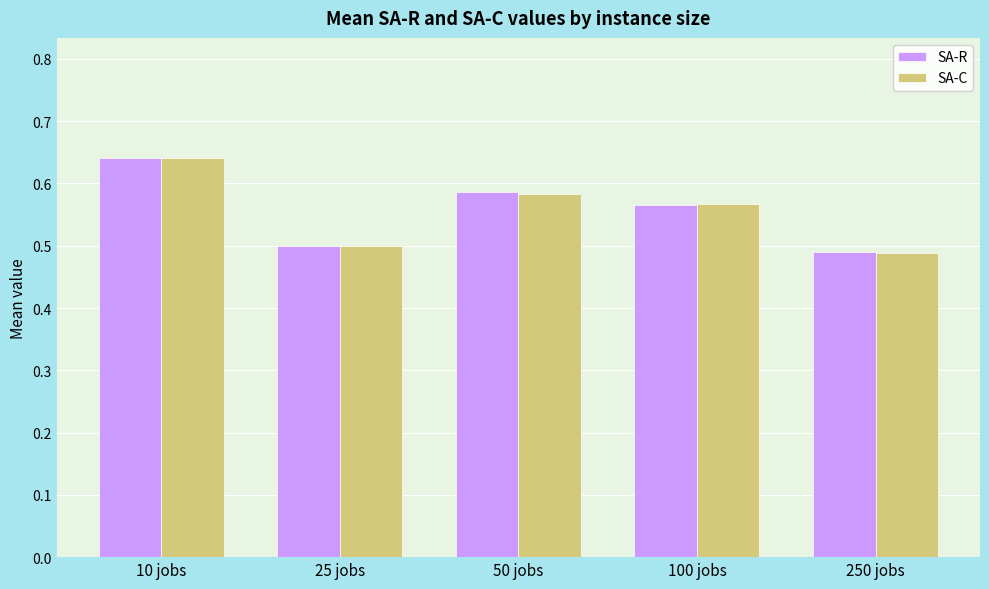

What is the total value across all series at 100 jobs?

1.1